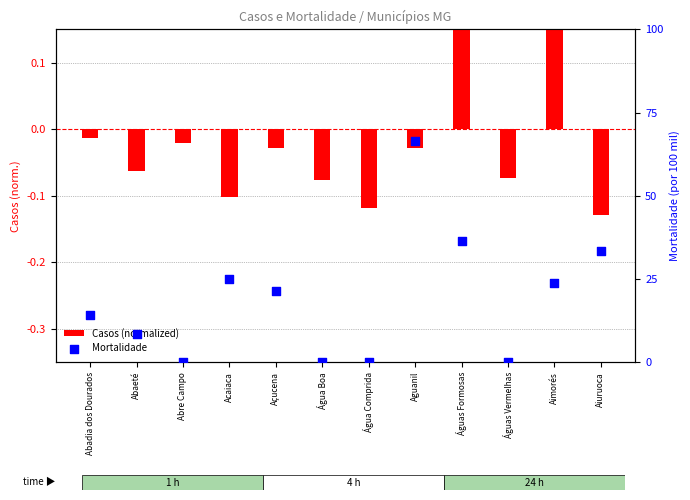

What is the total value across all series at Águas Formosas?

36.7